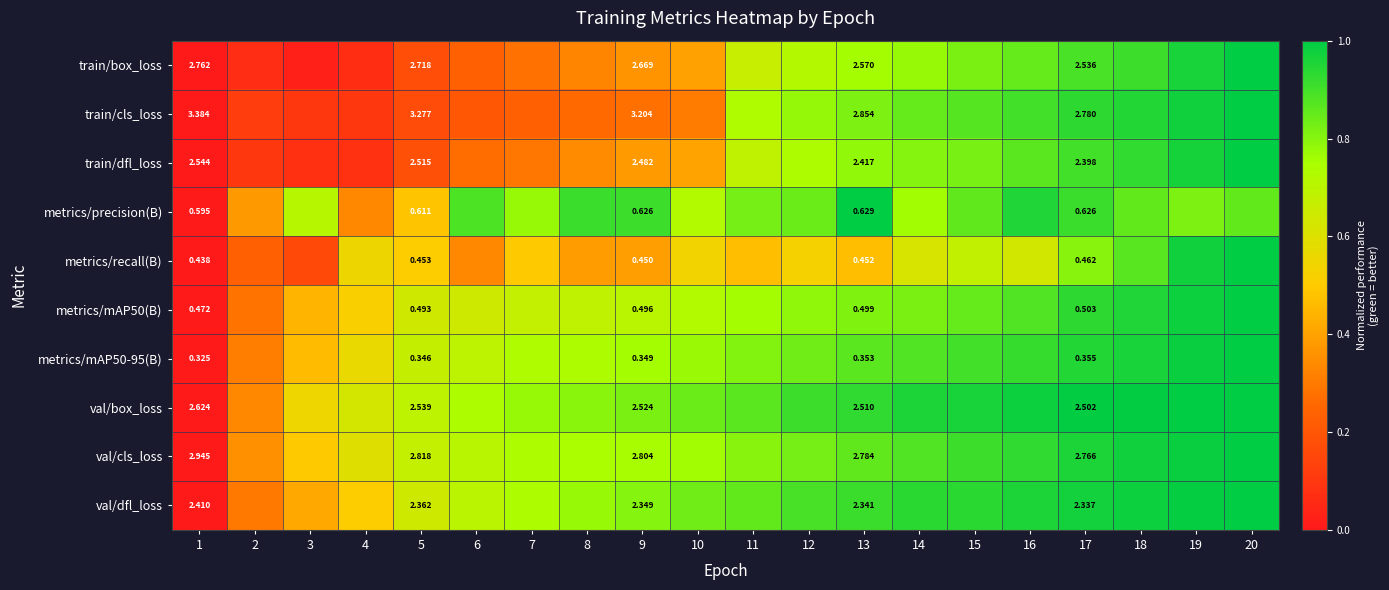

Which has a higher value, 1 or 10?

10